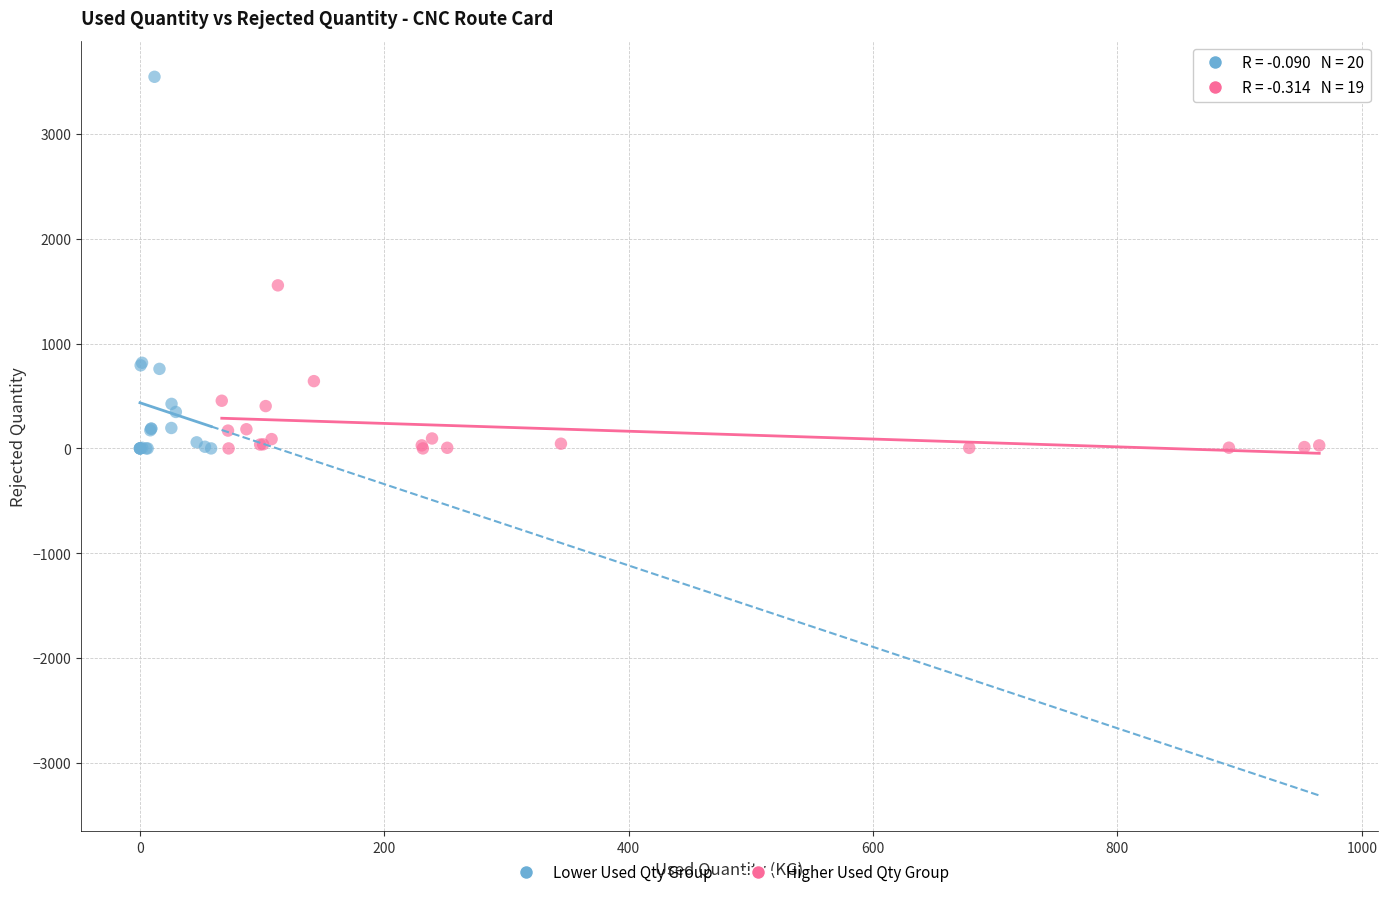

Which series reaches the maximum Y coordinate?

Lower Used Qty Group